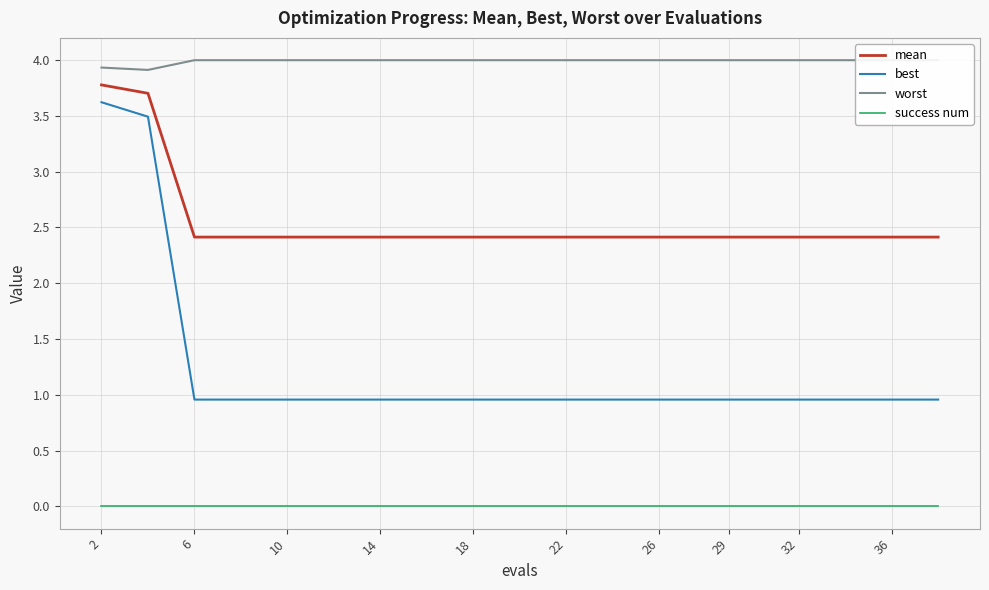

The value of mean at 29 is 2.4. True or false?

True